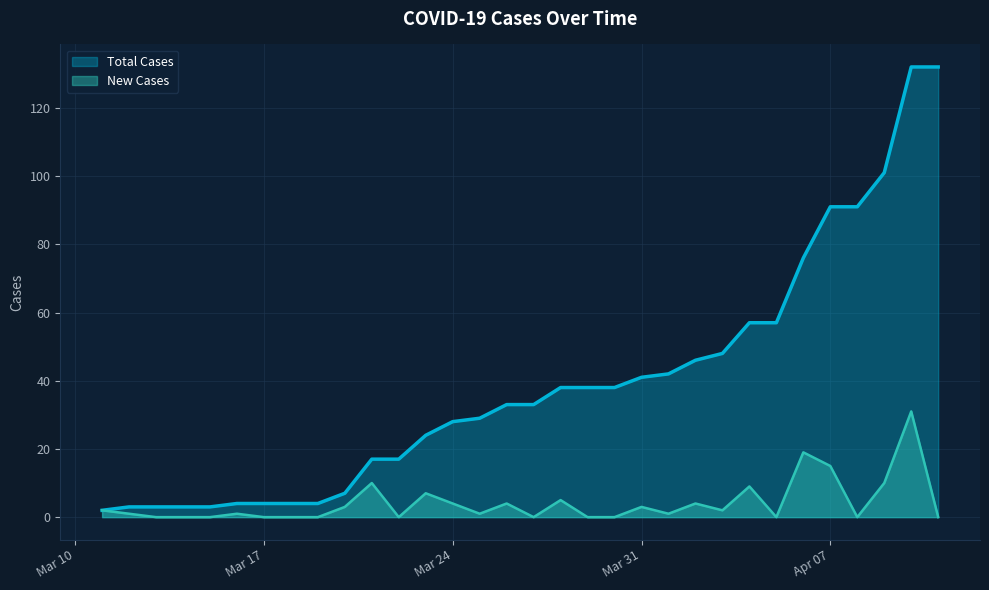

What is the sum of all Total Cases values?

1246